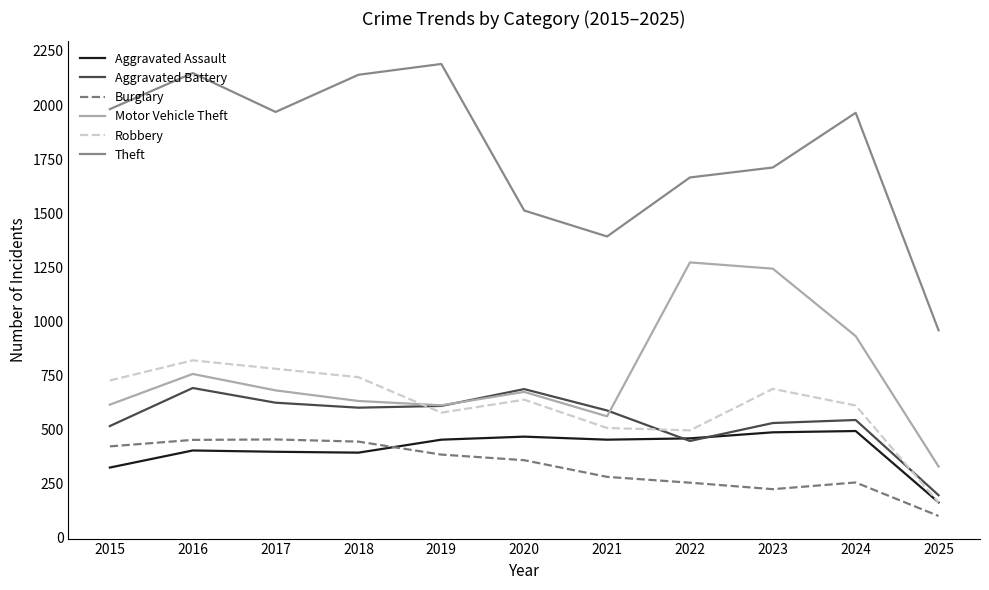

What is the total value across all series at 2024?

4794